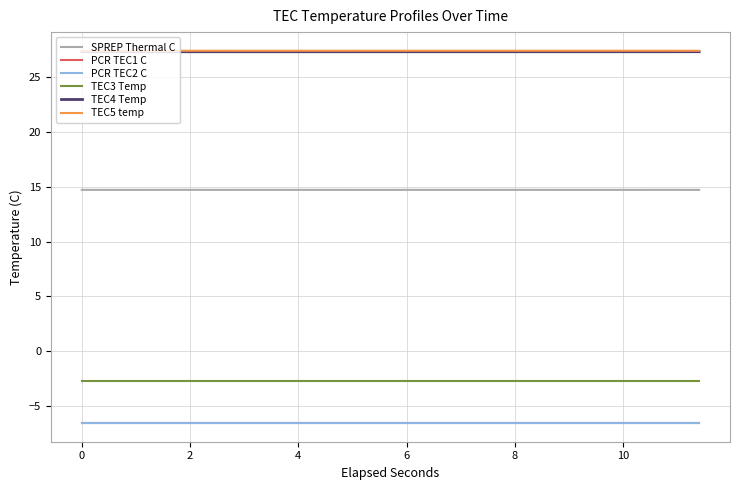

Where is the first local maximum for SPREP Thermal C?

4